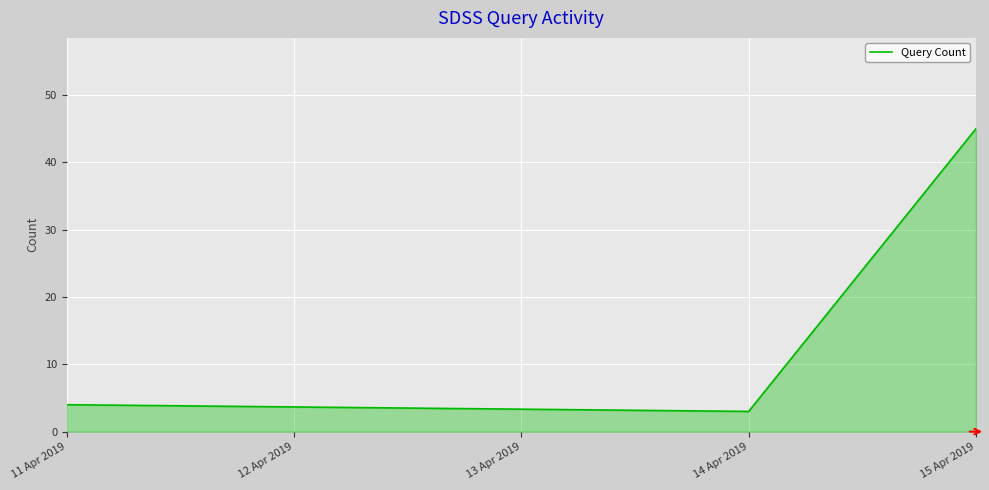

Rank the categories by value from lowest to highest.

14 Apr 2019, 11 Apr 2019, 15 Apr 2019